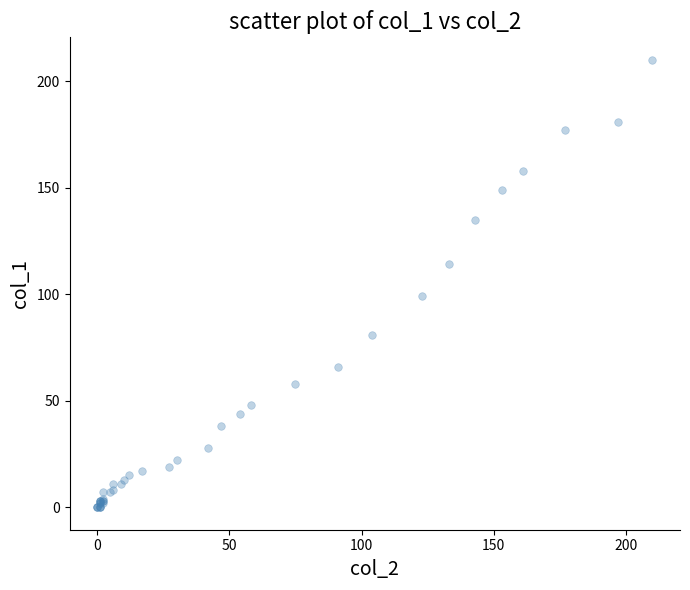

What Y value in the scatter plot is closest to 105?

99